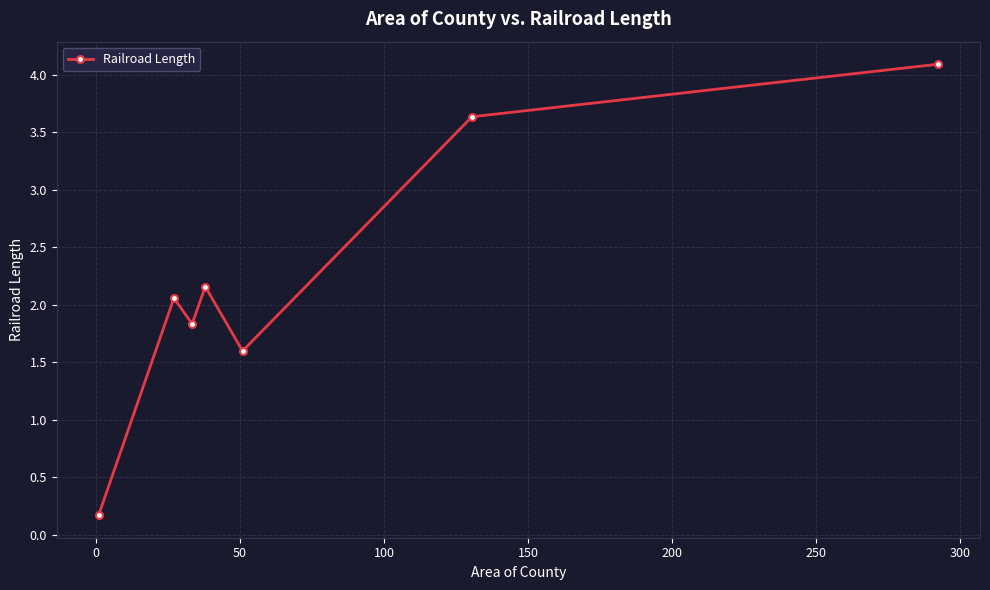

How many values are between 1 and 3?

4